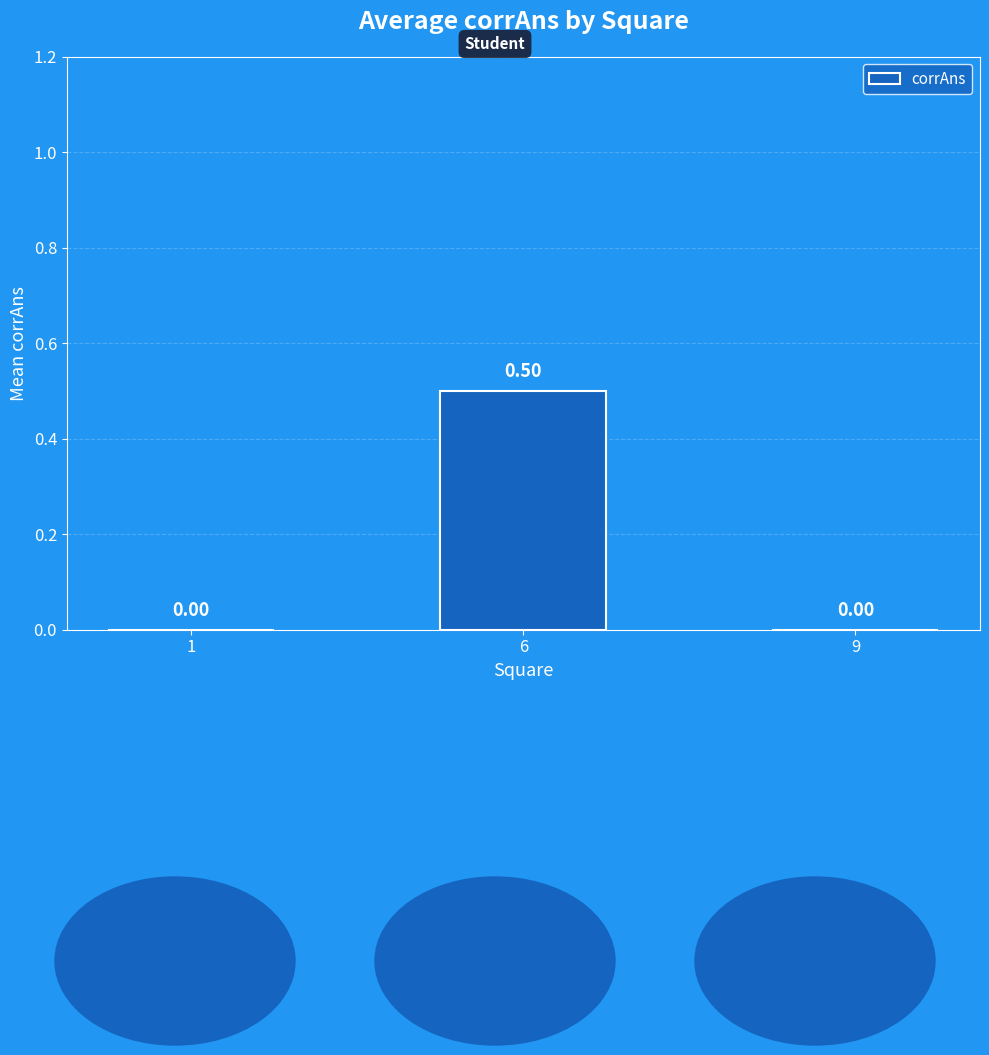

Which has a higher value, 1 or 6?

6